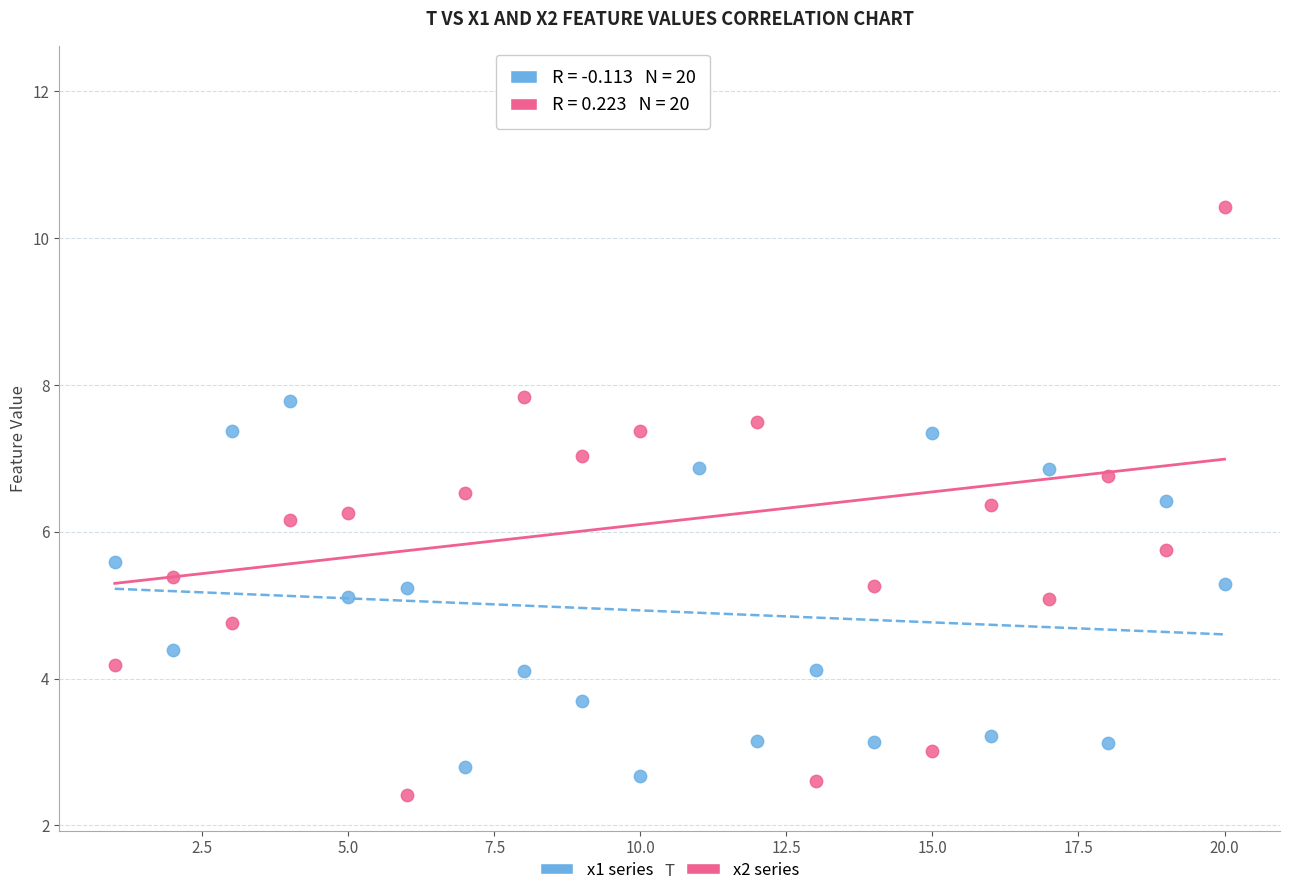

What are all the series names shown in the legend?

x1 series, x2 series